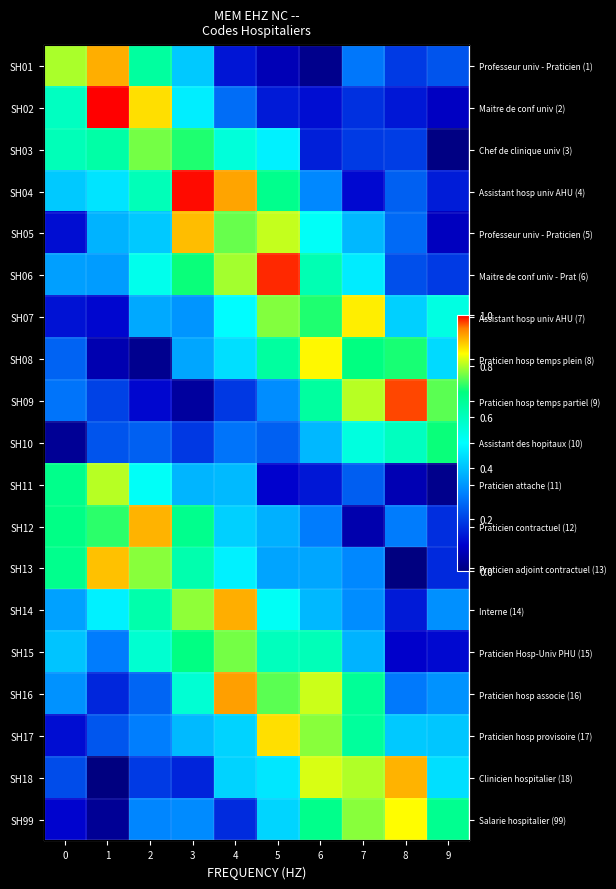

Which has a higher value, 4 or 3?

3